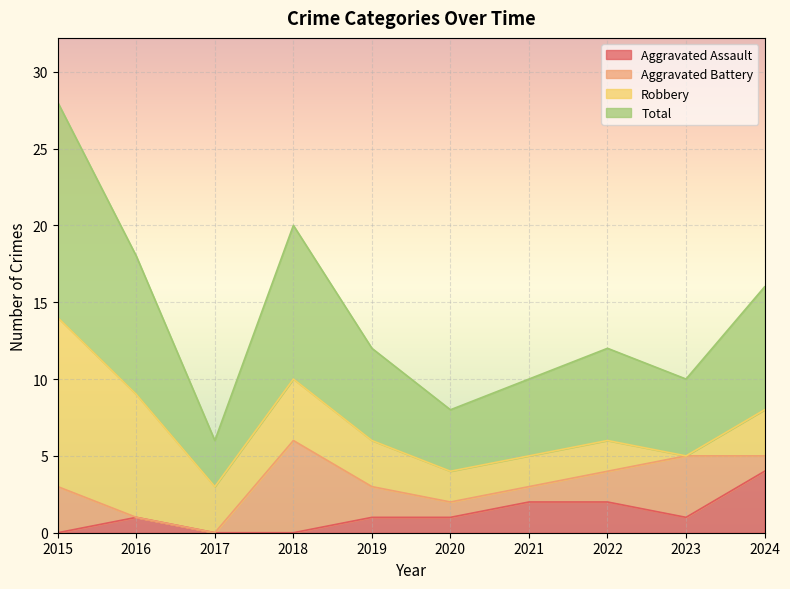

In Total, how many points are higher than both neighbors (excluding endpoints)?

2